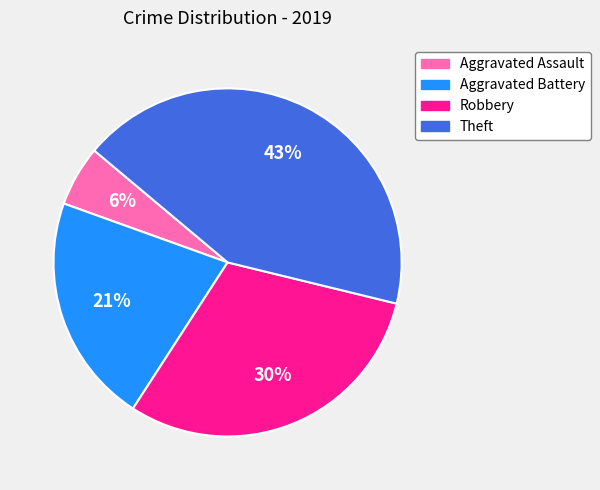

Which category has the biggest portion of the pie?

Theft